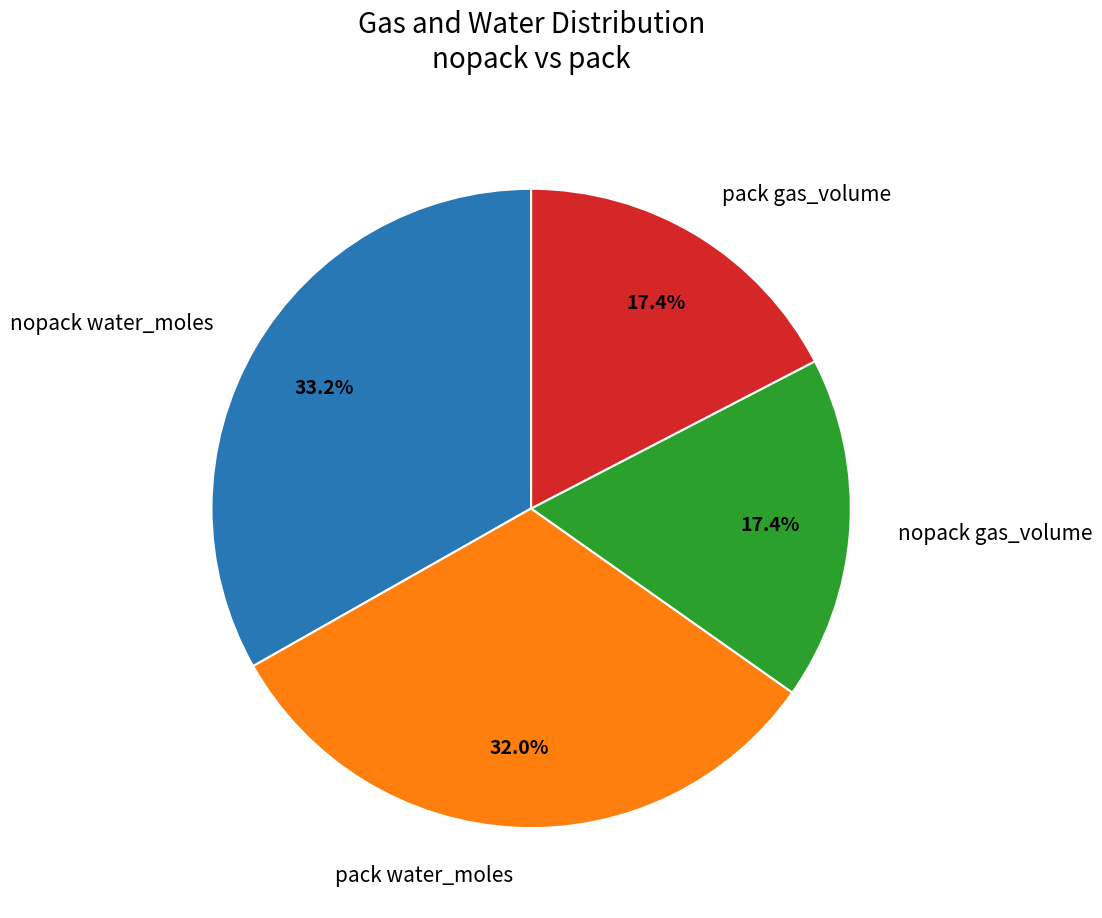

Between nopack gas_volume and nopack water_moles, which is larger?

nopack water_moles